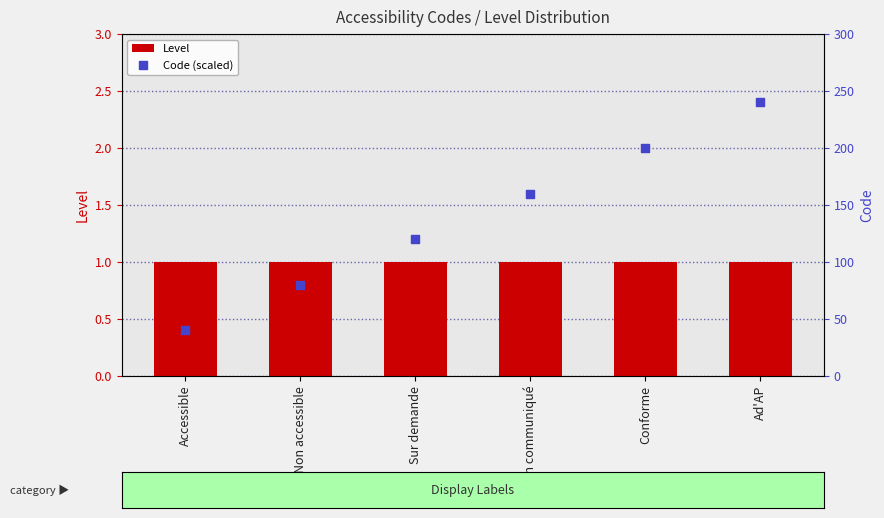

Which series reaches the maximum Y coordinate?

Code (scaled)